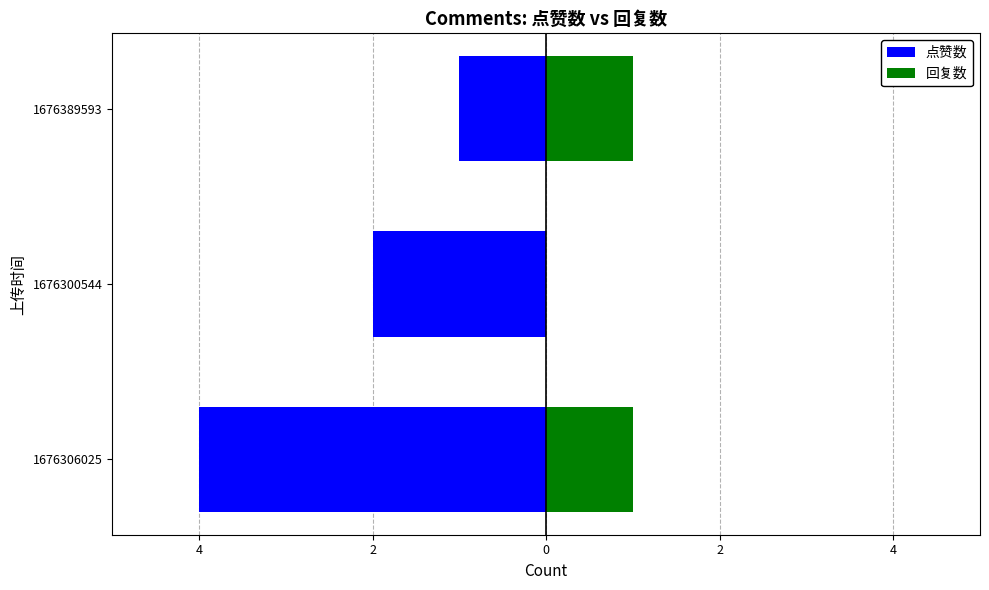

What is the minimum value shown in the chart?

-4